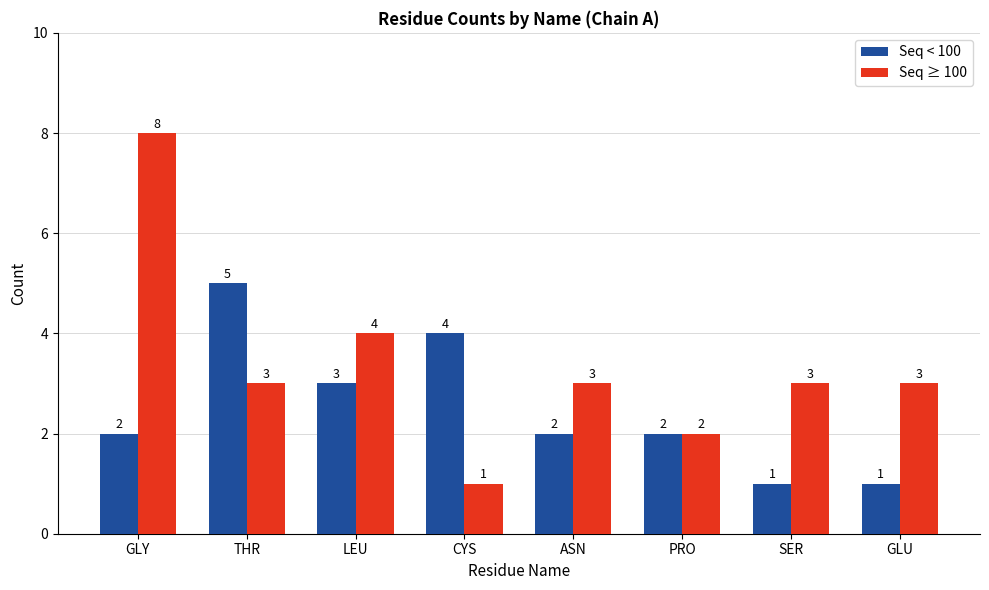

What is the approximate value of Seq < 100 at PRO?

2